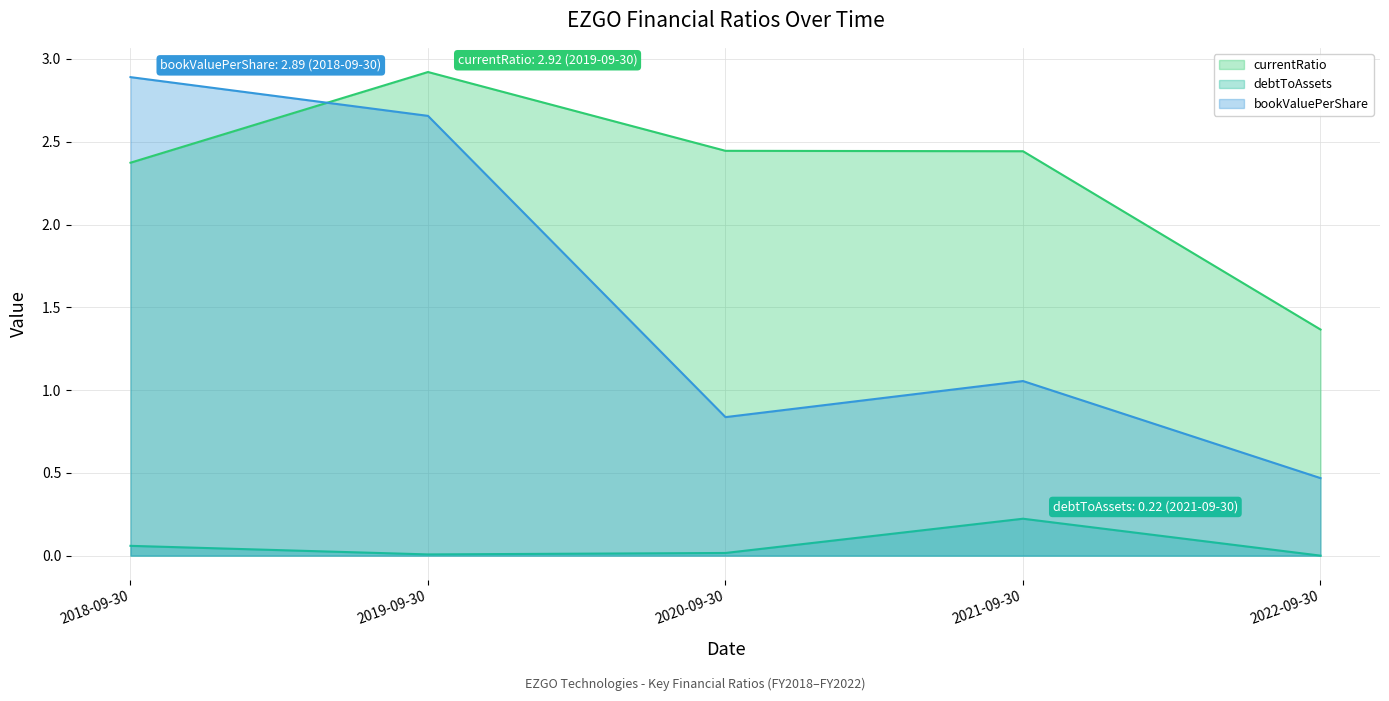

The value of debtToAssets at 2021-09-30 is 0.2. True or false?

True